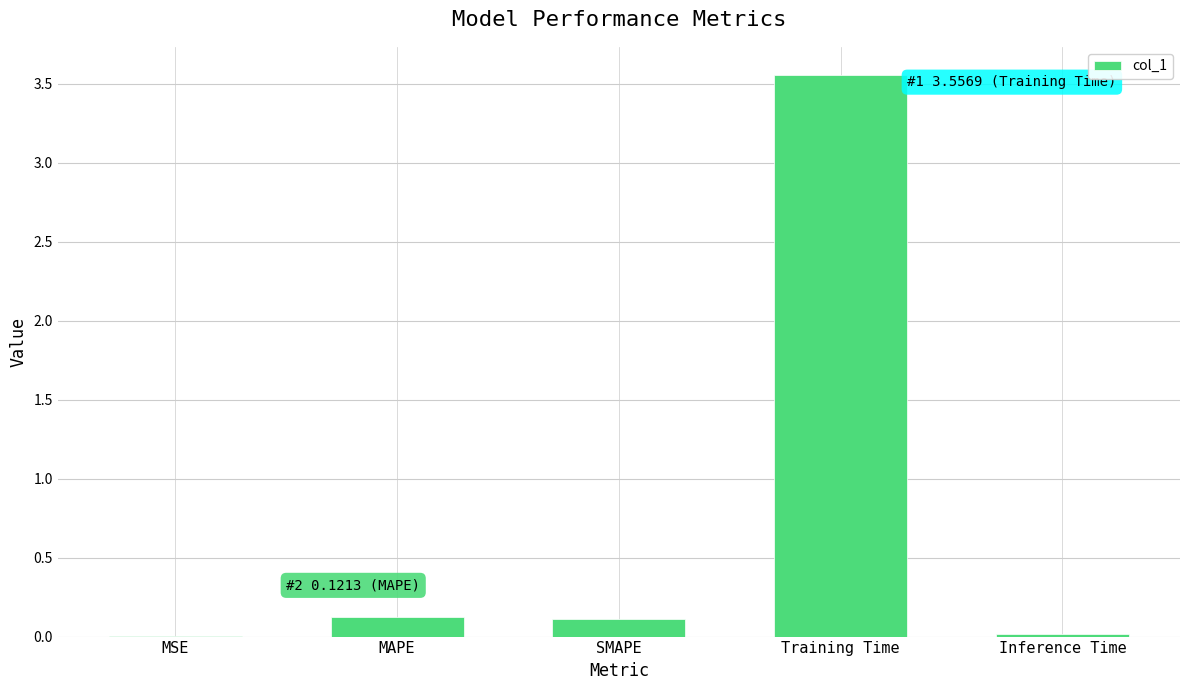

What is the change in value from MSE to MAPE?

+0.1